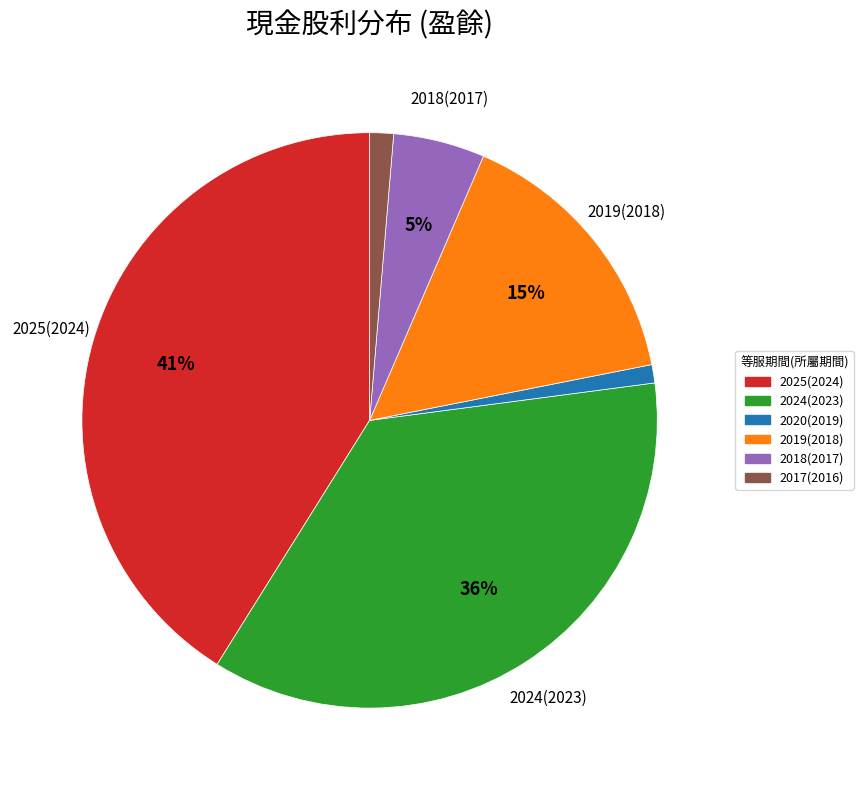

The 2020(2019) slice represents 1% of the pie. True or false?

True